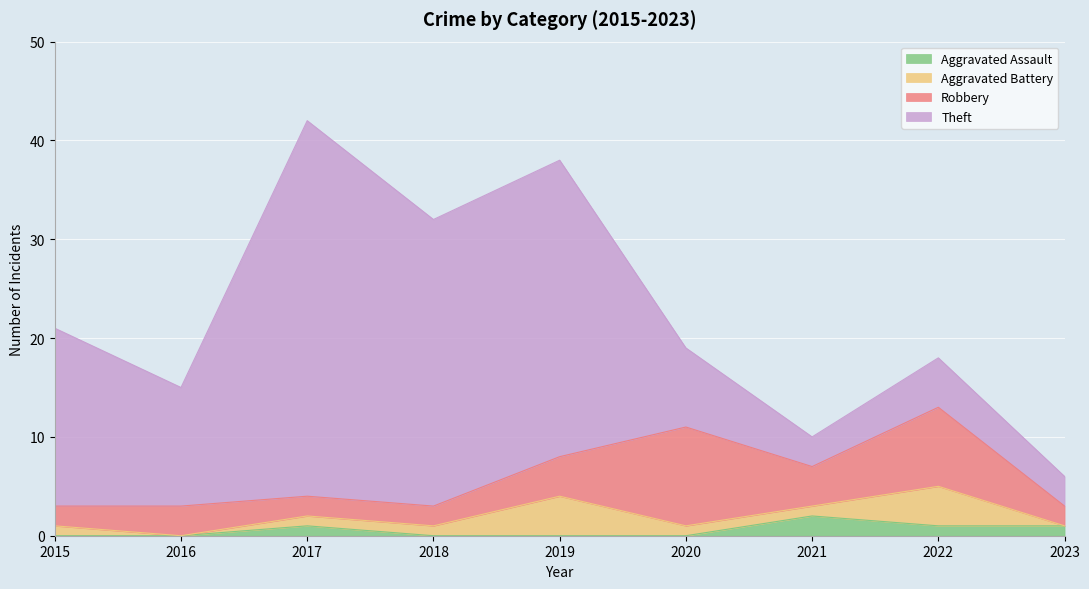

What is the spread (max minus min) of values at 2018?

29